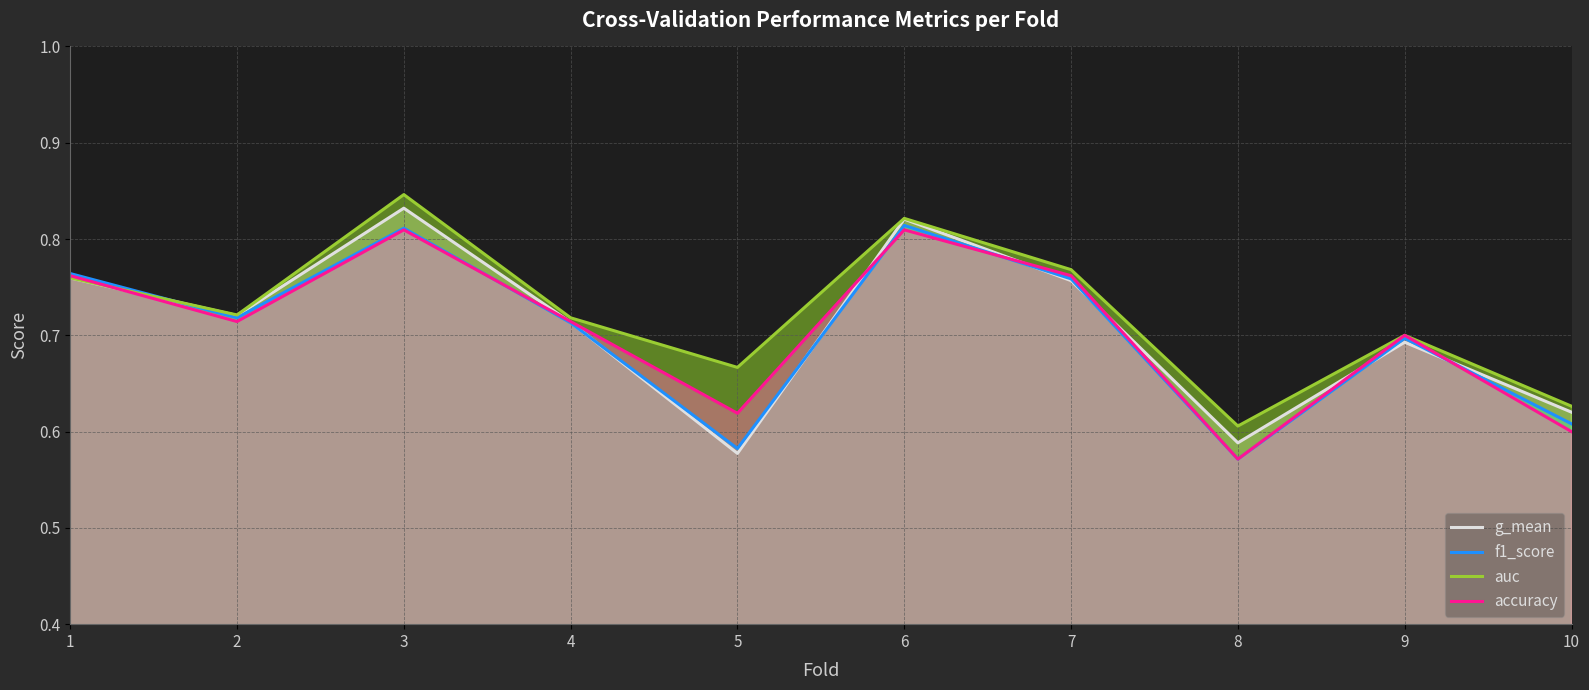

Reading left to right, list all the values displayed in this chart.

g_mean: 0.8	0.7	0.8	0.7	0.6	0.8	0.8	0.6	0.7	0.6
f1_score: 0.8	0.7	0.8	0.7	0.6	0.8	0.8	0.6	0.7	0.6
auc: 0.8	0.7	0.8	0.7	0.7	0.8	0.8	0.6	0.7	0.6
accuracy: 0.8	0.7	0.8	0.7	0.6	0.8	0.8	0.6	0.7	0.6